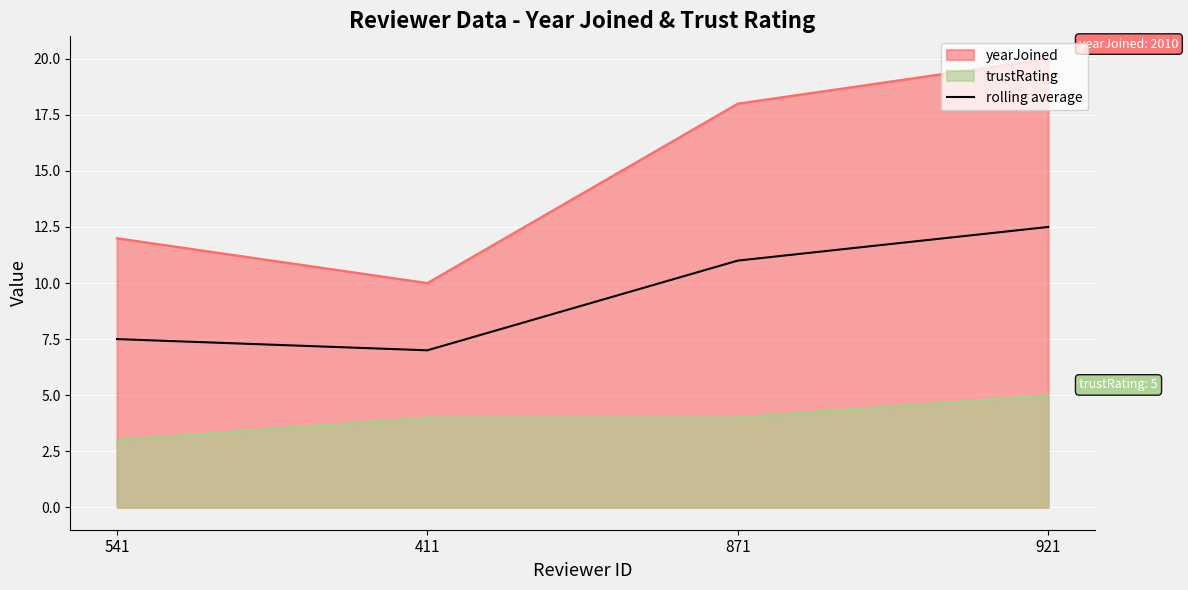

Where is the data nearest to the value 9?

541